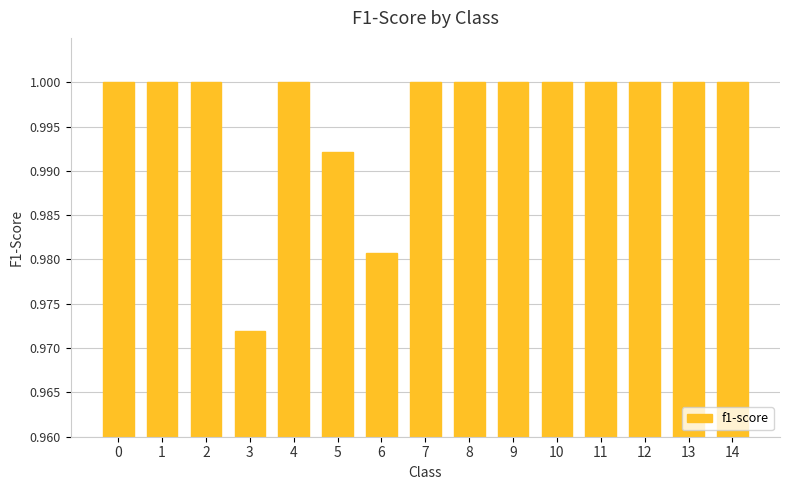

How many bars are there in total?

15